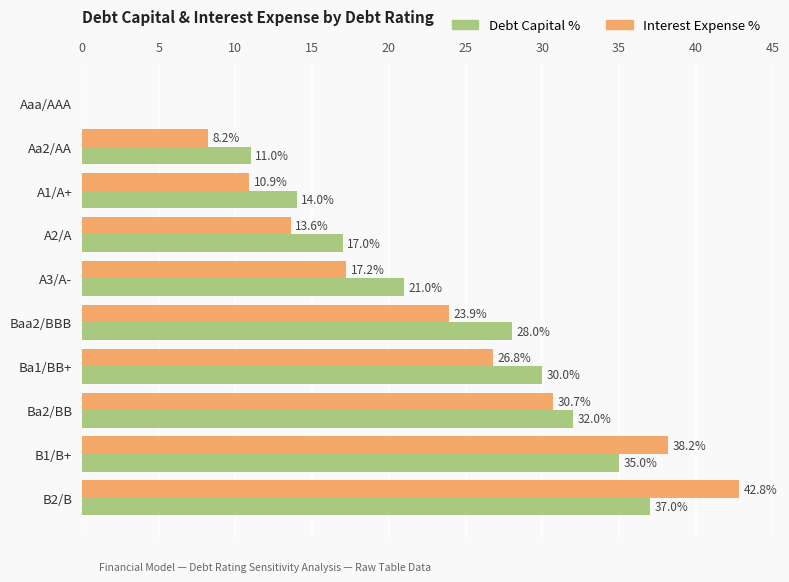

At which label is Interest Expense % closest to 21?

Baa2/BBB